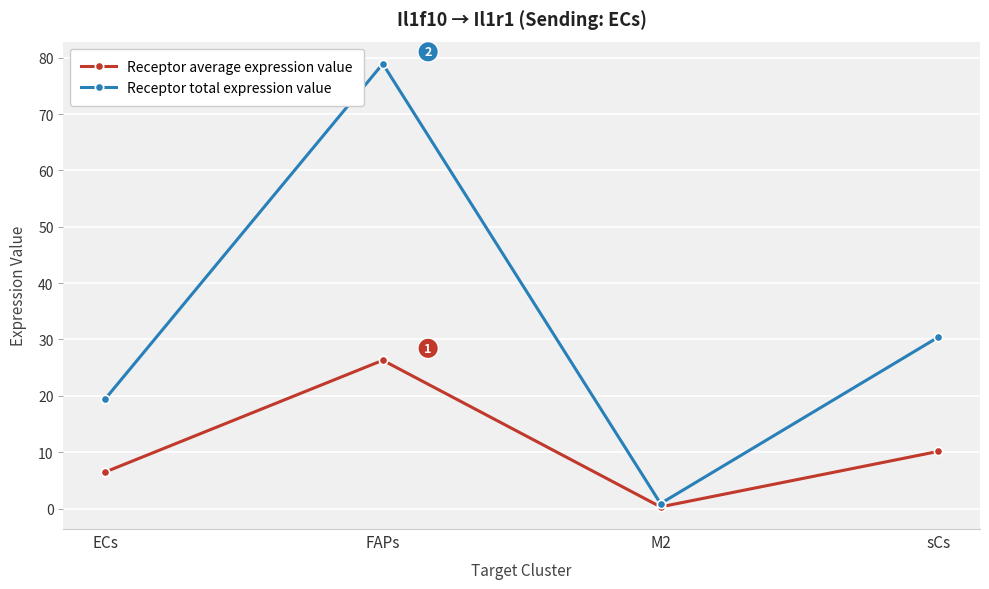

In Receptor total expression value, how many points are lower than both neighbors (excluding endpoints)?

1